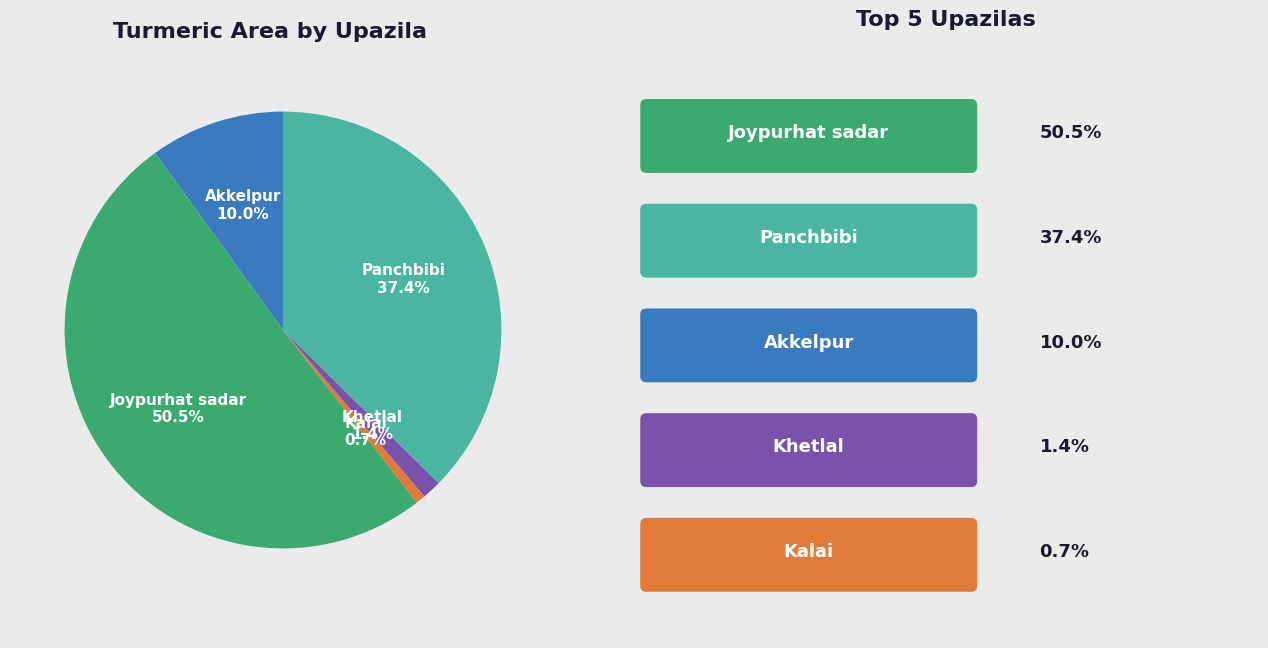

What is the total percentage of Joypurhat sadar and Kalai?

51.2%